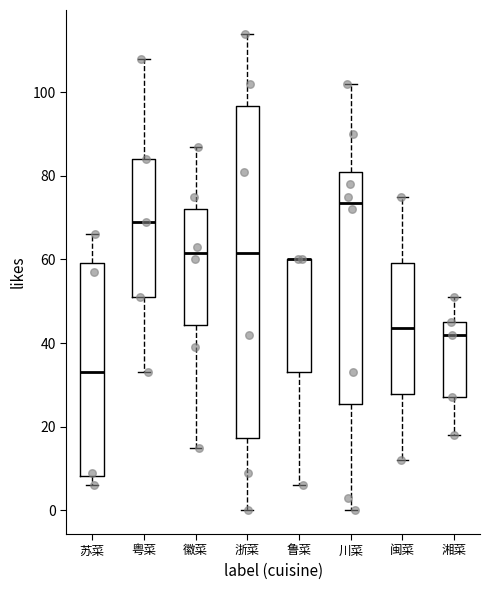

Reading left to right, transcribe this box plot: for each box, give where its median line is, the range the box spans, and where its two whiskers end, as read against the y-axis. The values are not printed on the chart, so give them approximately, as read against the axis.

苏菜: median 34, box 8 to 60, whiskers 6 to 66
粤菜: median 70, box 52 to 84, whiskers 34 to 108
徽菜: median 62, box 44 to 72, whiskers 16 to 88
浙菜: median 62, box 18 to 96, whiskers 0 to 114
鲁菜: median 60 (drawn on the box's upper edge), box 34 to 60, whiskers 6 to 60
川菜: median 74, box 26 to 82, whiskers 0 to 102
闽菜: median 44, box 28 to 60, whiskers 12 to 76
湘菜: median 42, box 28 to 46, whiskers 18 to 52